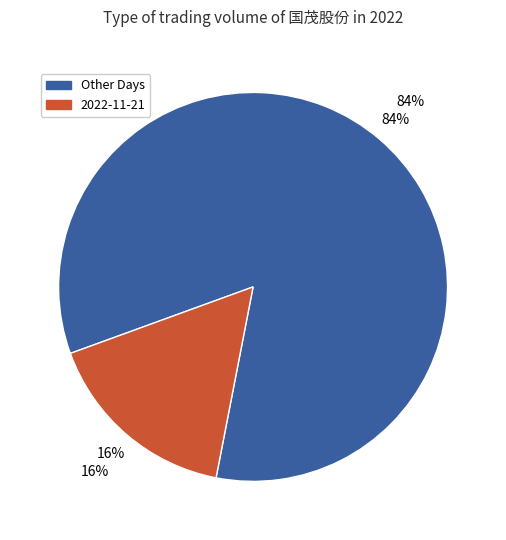

Is 2022-11-18 the majority of the pie?

No